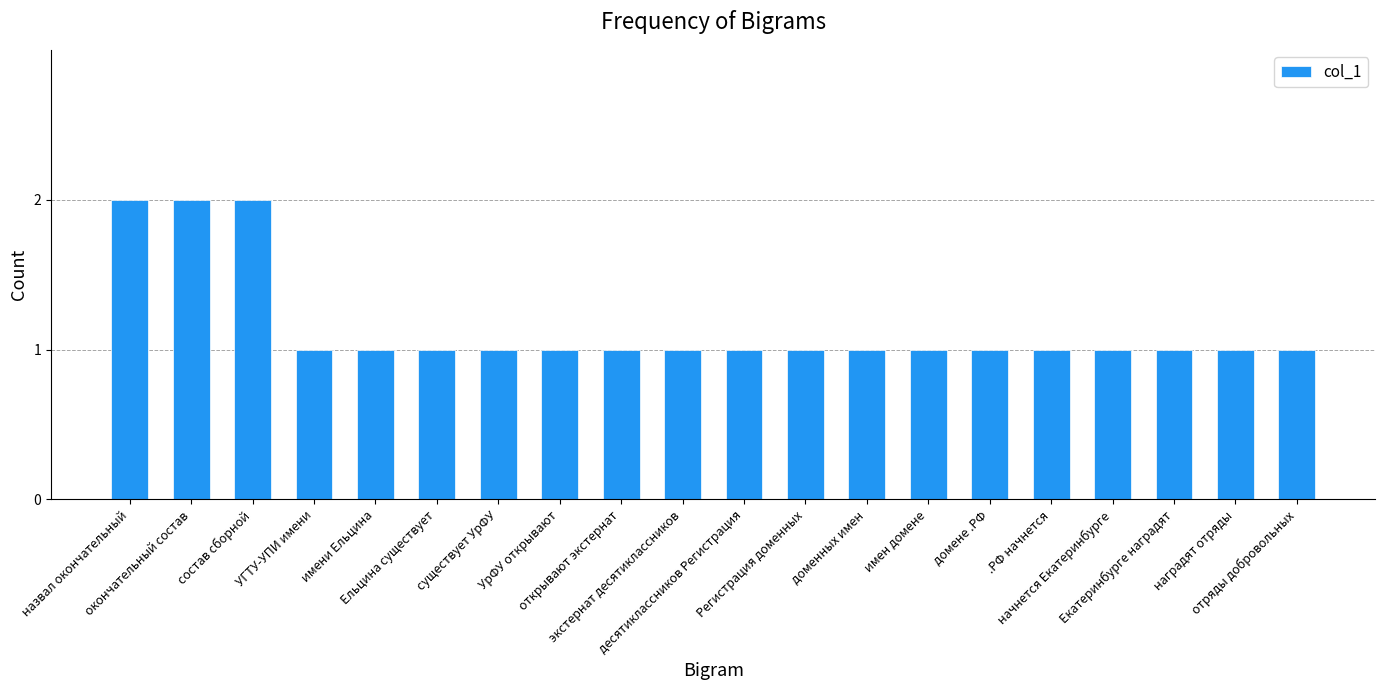

What is the value of the 8th bar from the left?

1